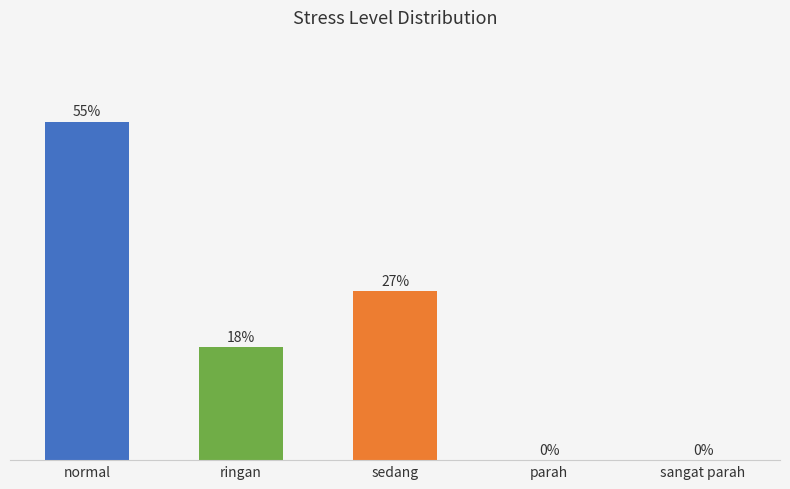

What position from the left is sedang?

3